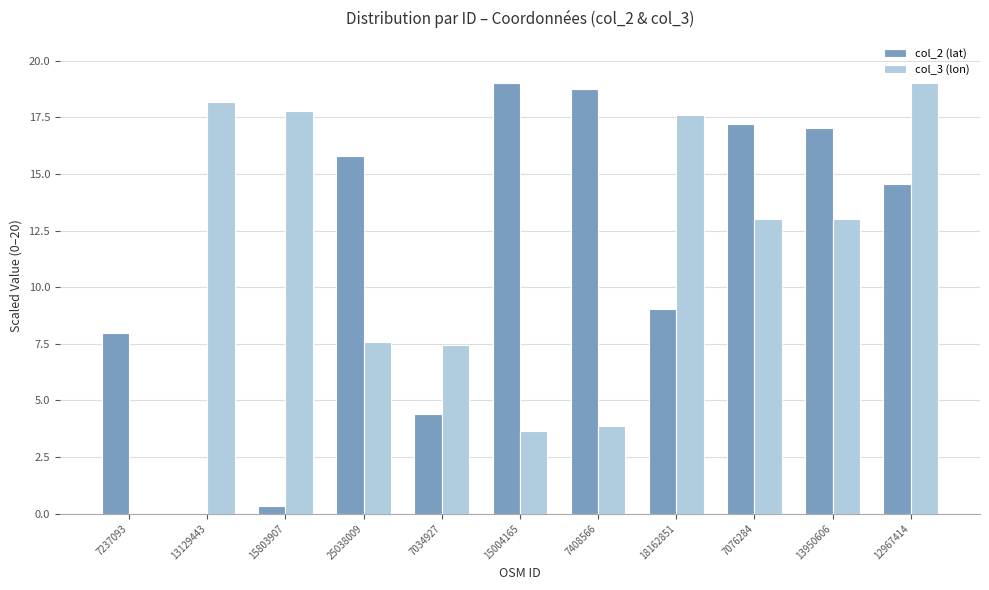

At which label does col_2 (lat) first exceed 14?

25038009